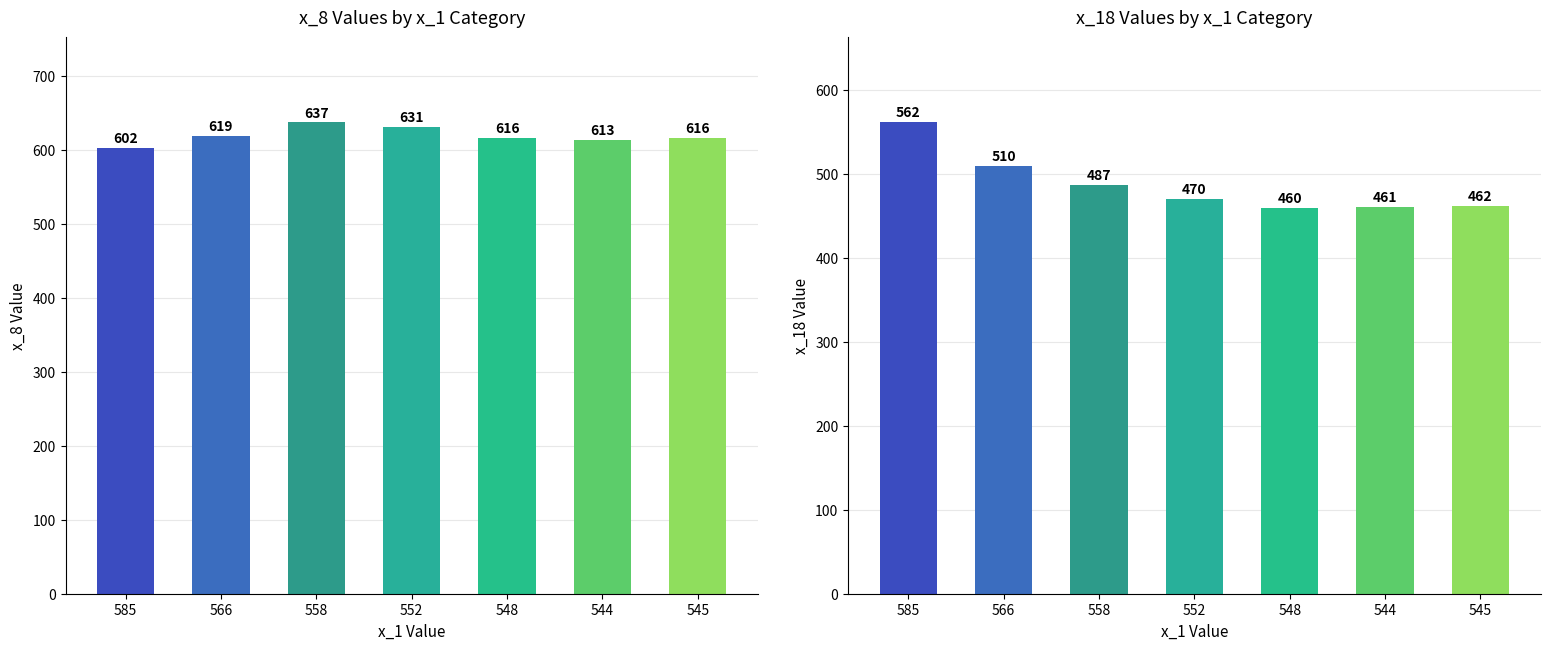

Is it true that x_8 equals 602 at 585?

True